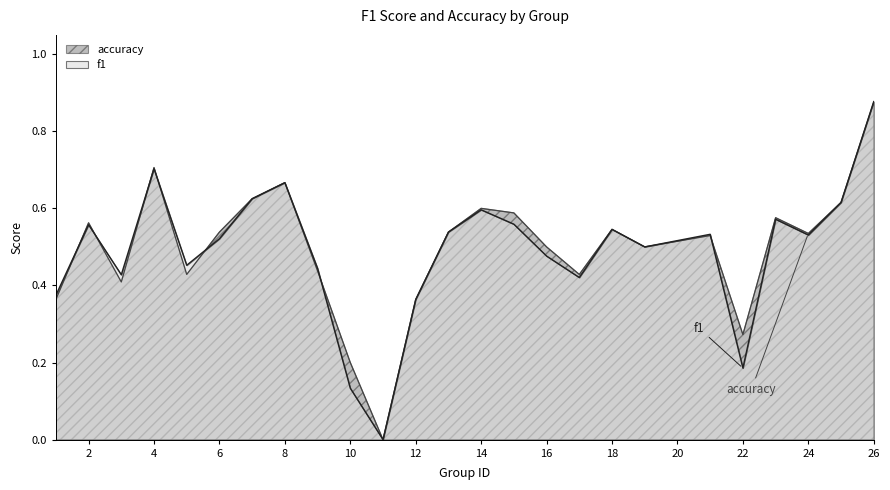

Rank the categories by f1 value from lowest to highest.

11, 10, 22, 12, 1, 17, 3, 9, 5, 16, 19, 6, 24, 21, 13, 18, 2, 15, 23, 14, 25, 7, 8, 4, 26